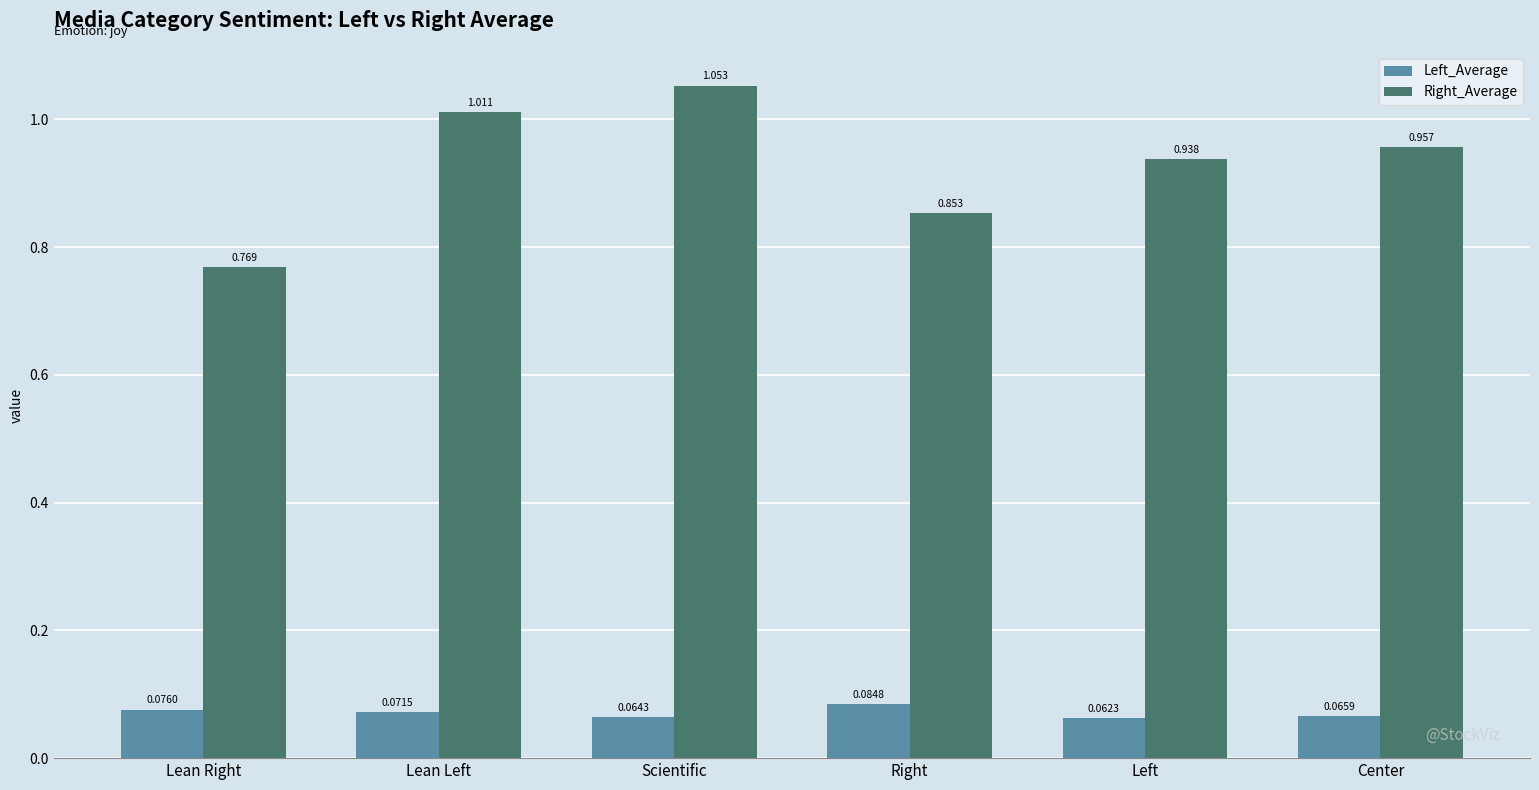

What are all the series names shown in the legend?

Left_Average, Right_Average